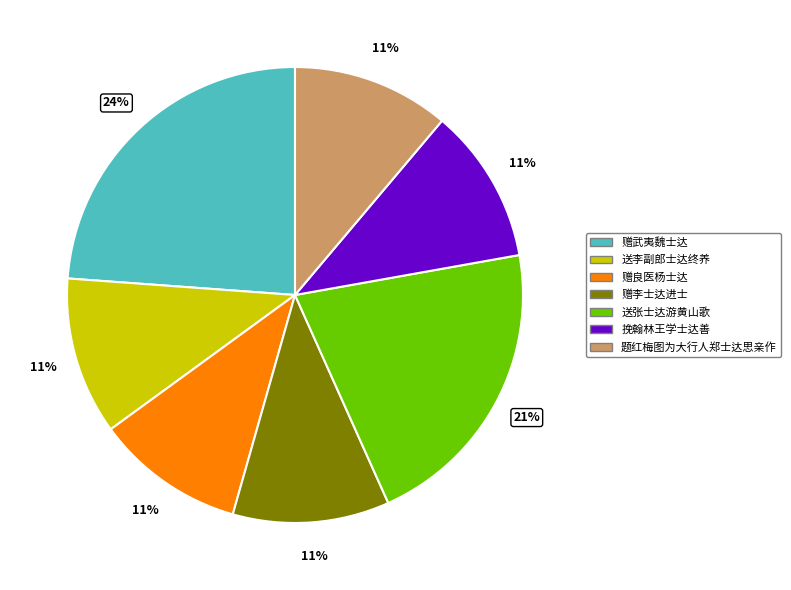

What is the ratio of the value at 送李副郎士达终养 to the value at 题红梅图为大行人郑士达思亲作?

1.0